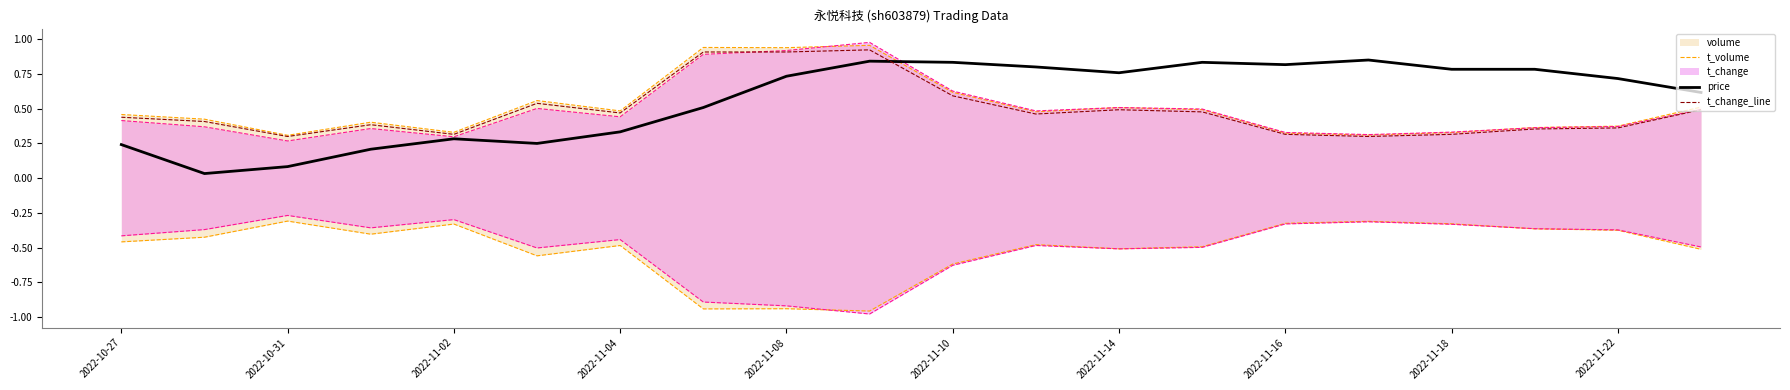

True or false: price and t_change_line intersect in this chart.

True